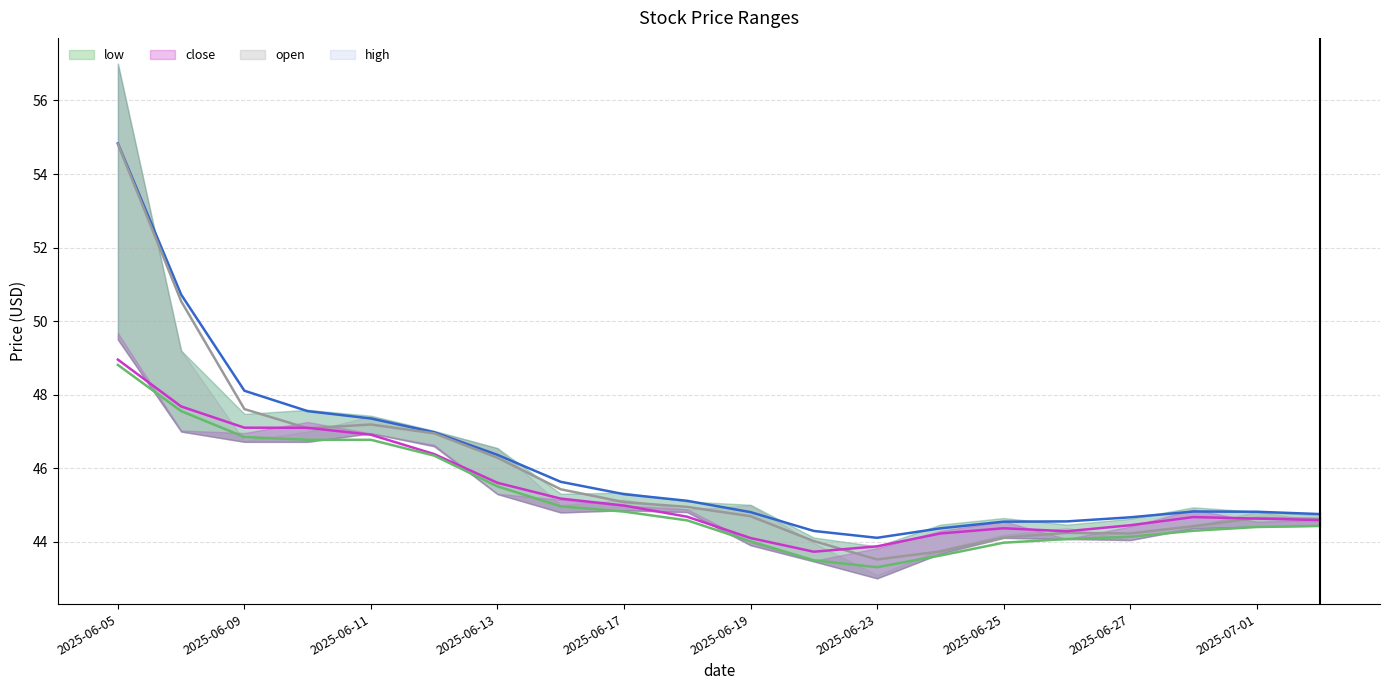

True or false: low and close cross at least once.

False